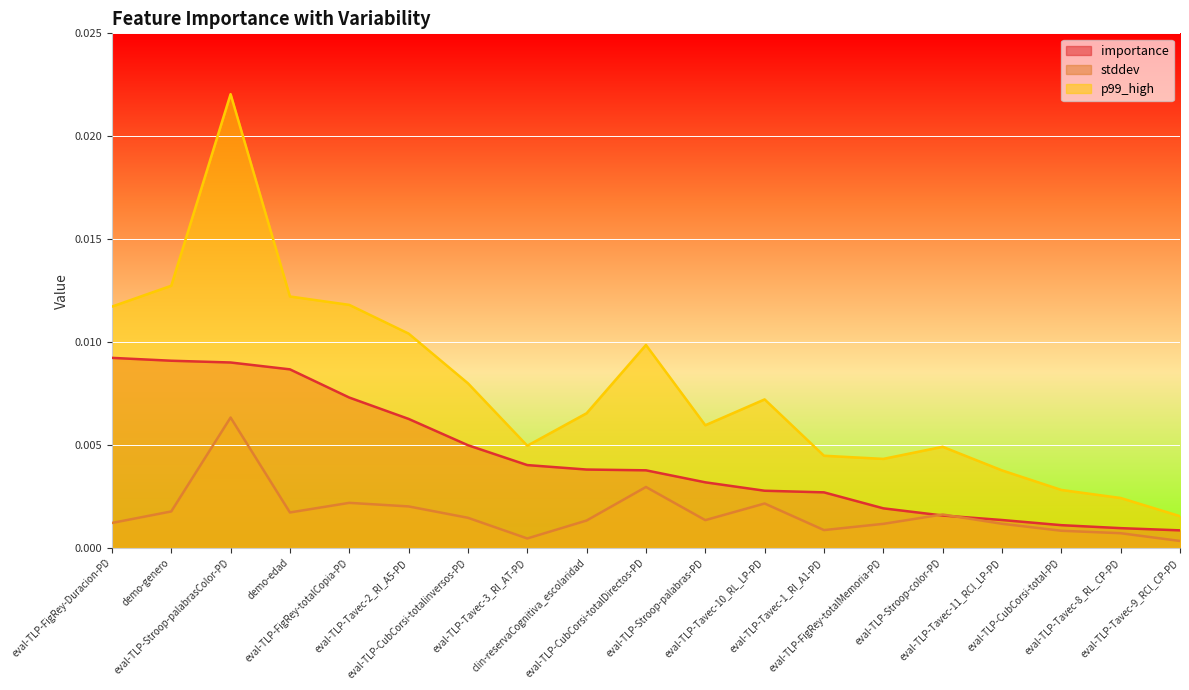

Which category has the highest value across all series?

eval-TLP-Stroop-palabrasColor-PD